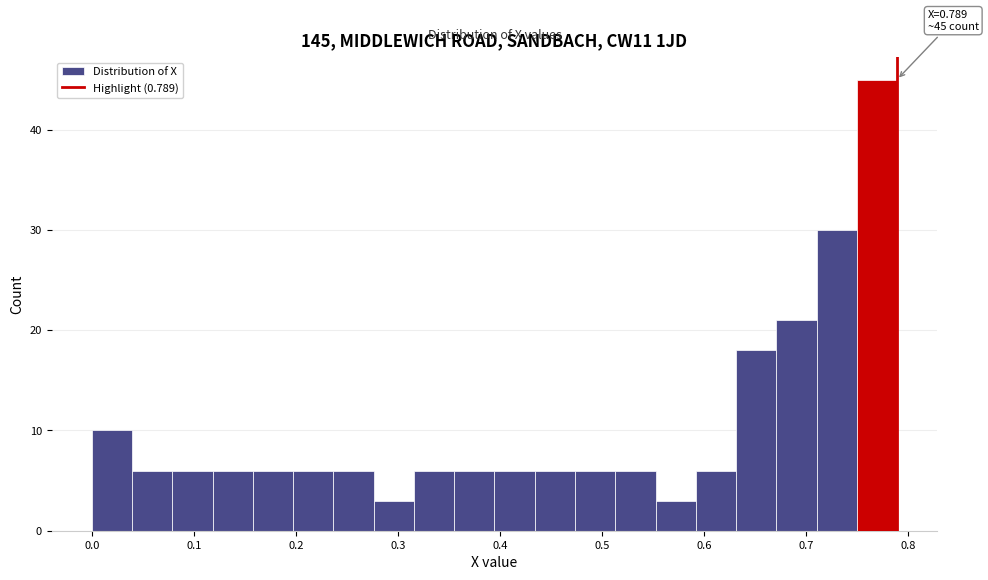

Read against the x-axis, roughly where is the centre of the tallest bar?

0.77